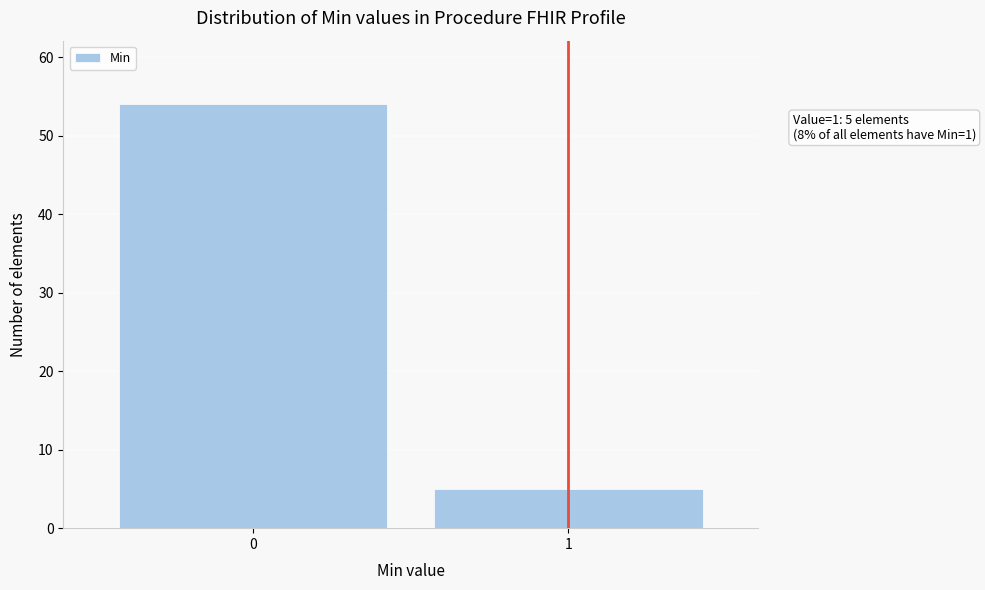

Reading left to right, list all the values displayed in this chart.

0=54	1=5